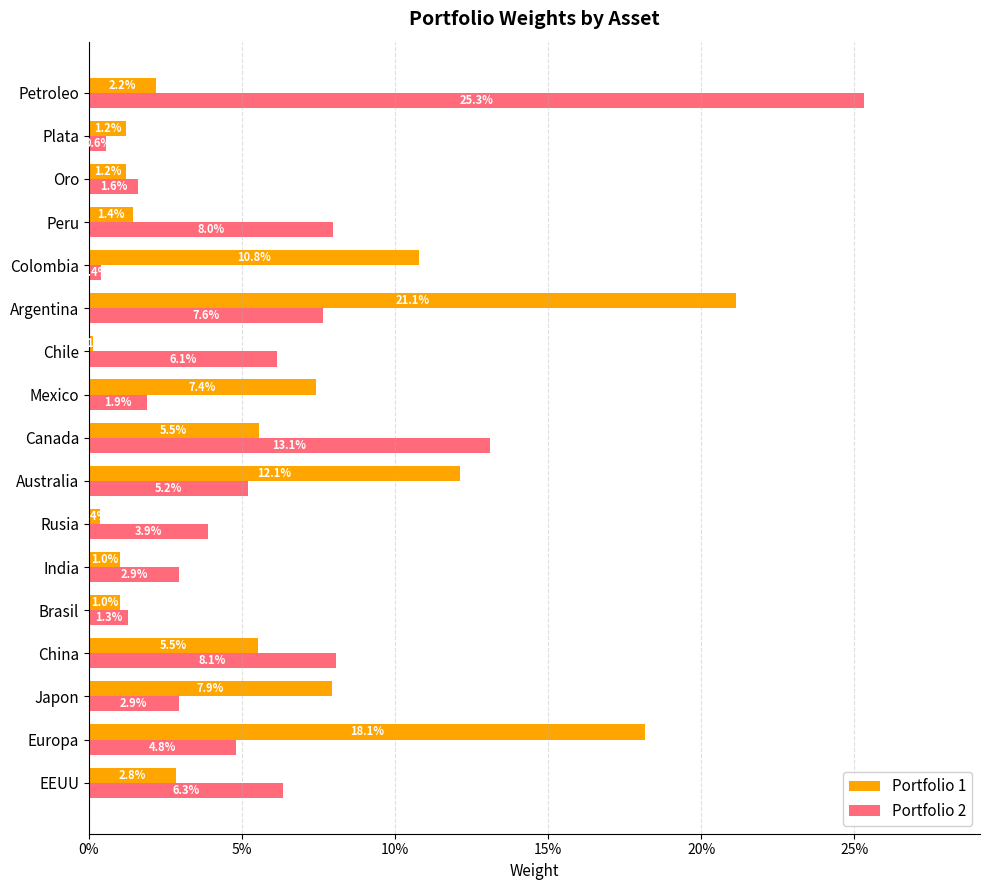

Reading right to left, transcribe all the data shown in this chart.

Portfolio 1: 0.0	0.0	0.0	0.0	0.1	0.2	0.0	0.1	0.1	0.1	0.0	0.0	0.0	0.1	0.1	0.2	0.0
Portfolio 2: 0.3	0.0	0.0	0.1	0.0	0.1	0.1	0.0	0.1	0.1	0.0	0.0	0.0	0.1	0.0	0.0	0.1